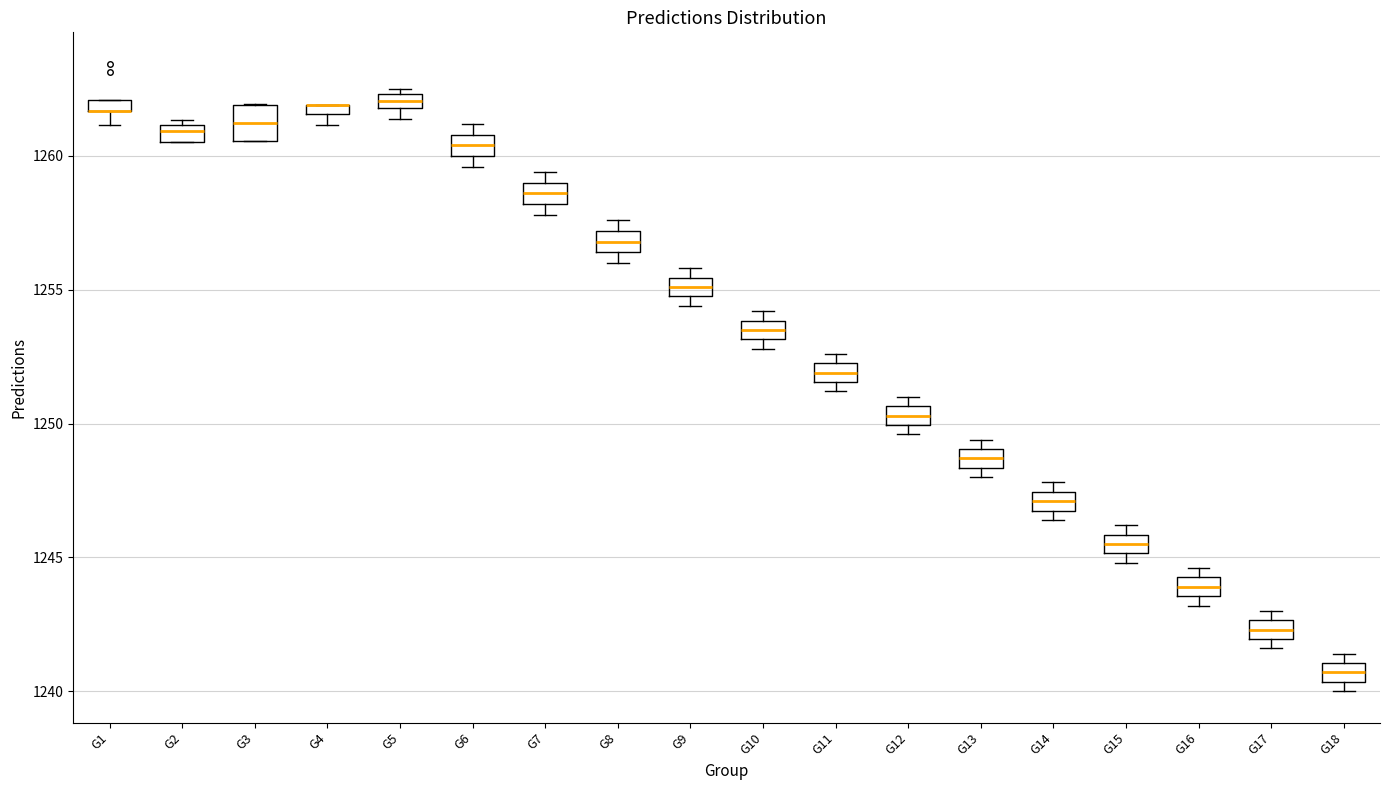

Comparing the boxes themselves (not the whiskers), which one is the tallest?

G3